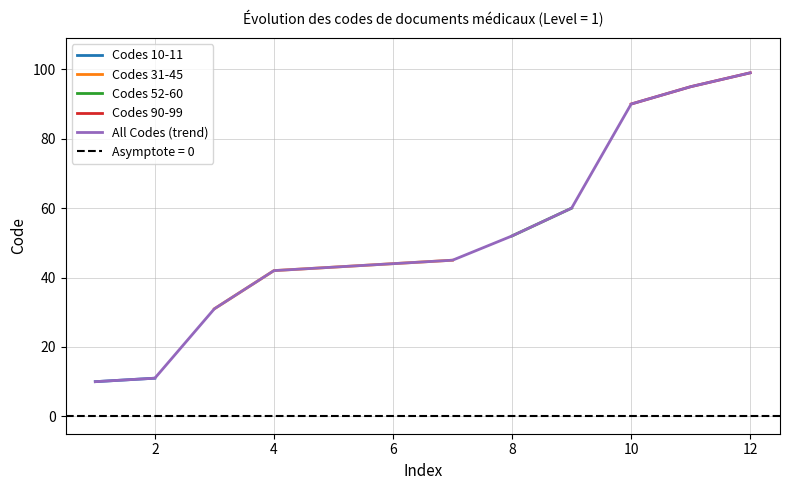

True or false: All Codes (trend) has a value of 44 at 6.

True